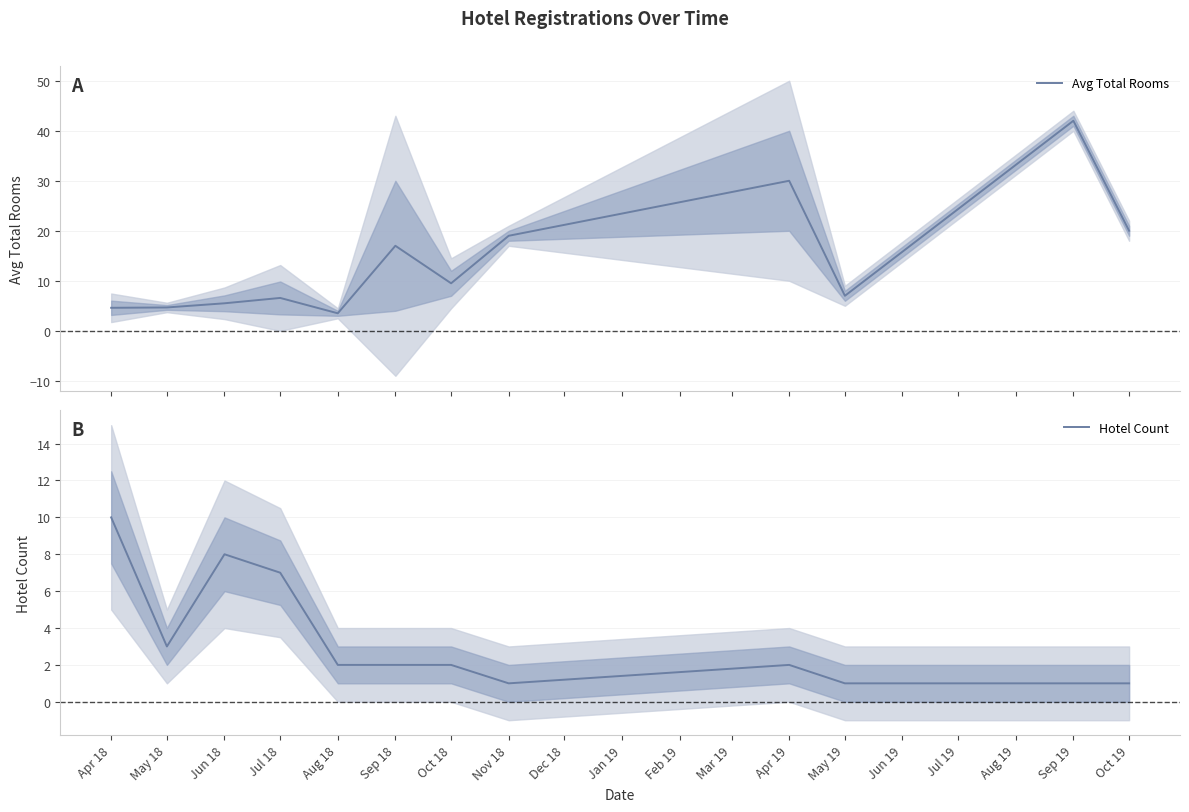

The value of Avg Total Rooms at Apr 18 is 4.6. True or false?

True